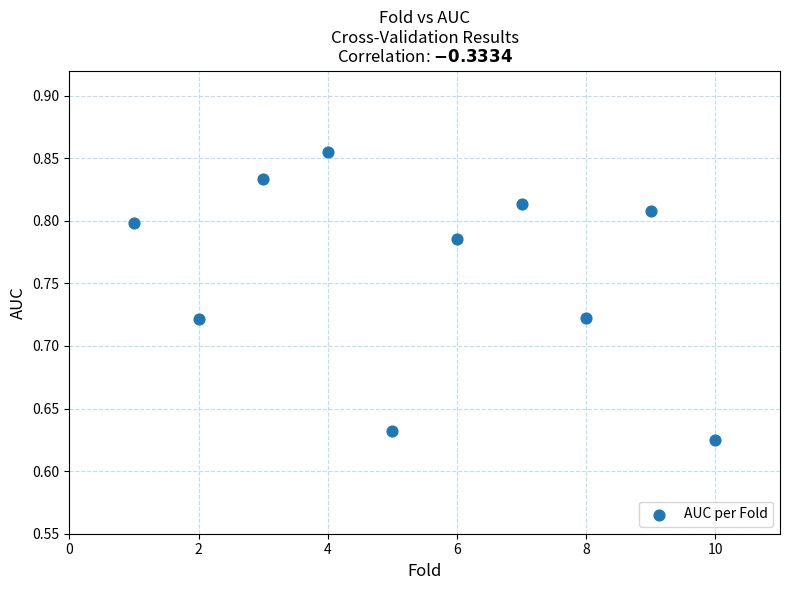

What is the range of X values (max minus min)?

9.0